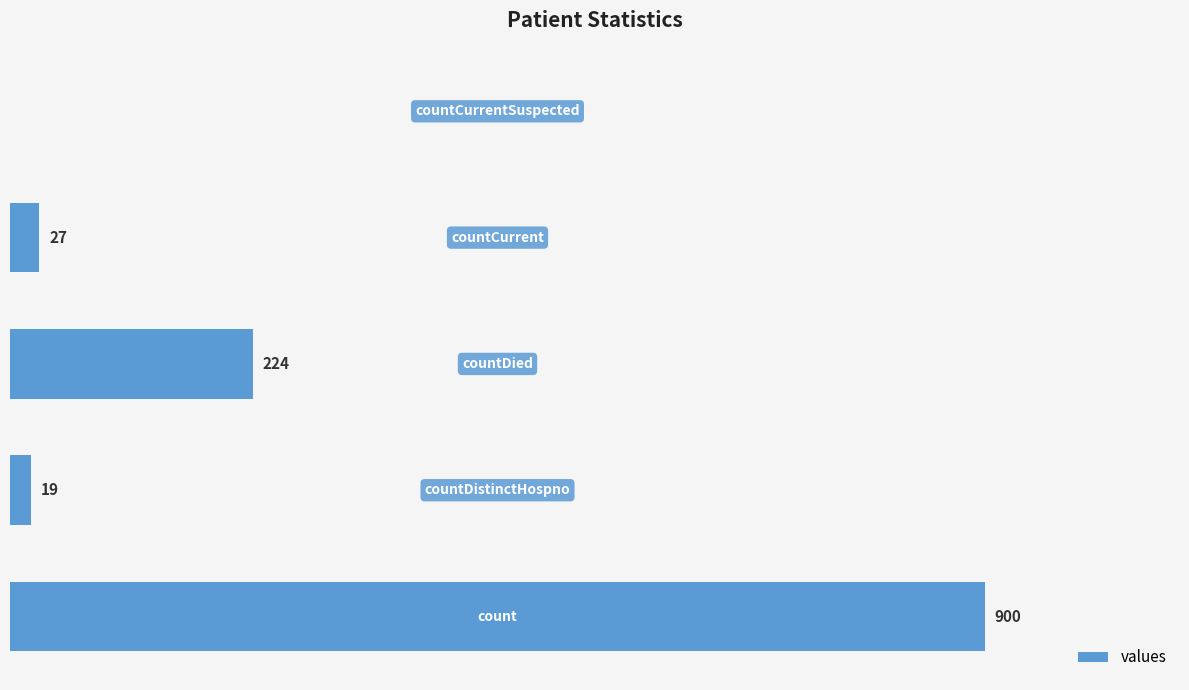

Are the bars horizontal?

Yes